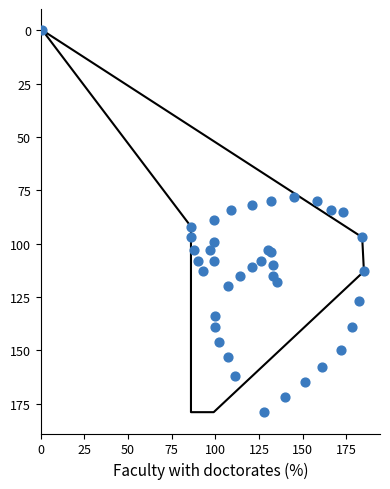

What is the range of X values (max minus min)?

184